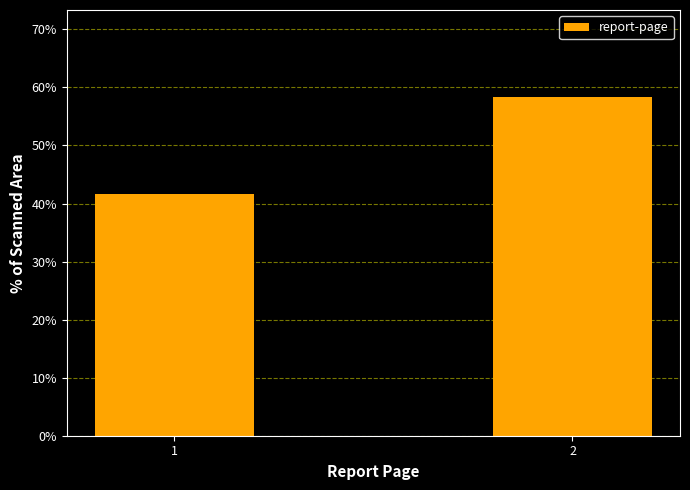

Reading left to right, transcribe all the data shown in this chart.

41.7	58.3